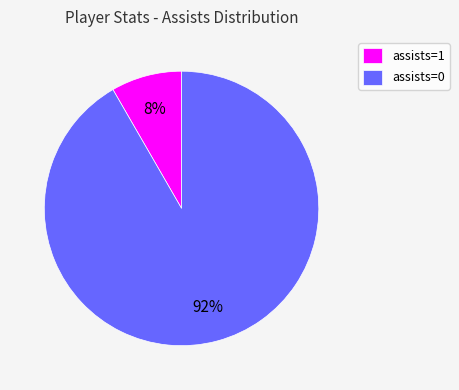

Rank the categories by value from highest to lowest.

assists=0, assists=1